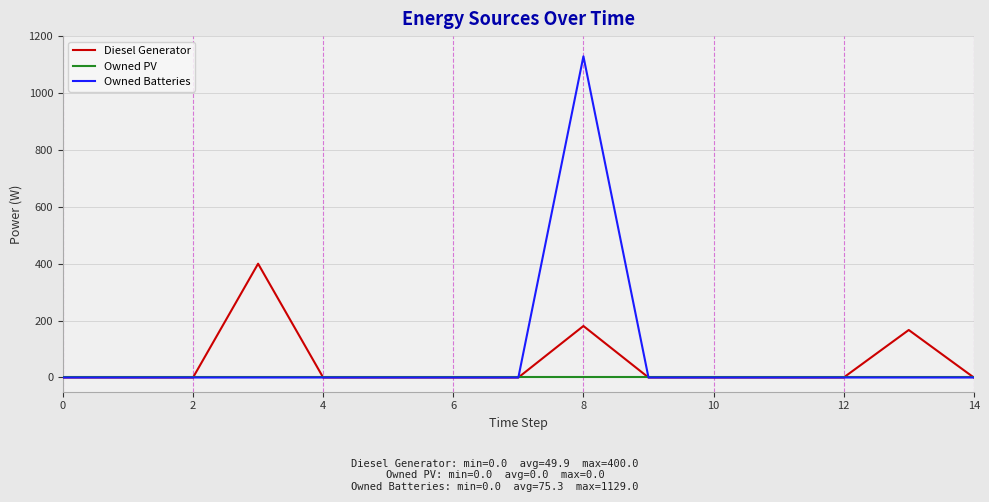

Is this an area chart (filled region under the line)?

No